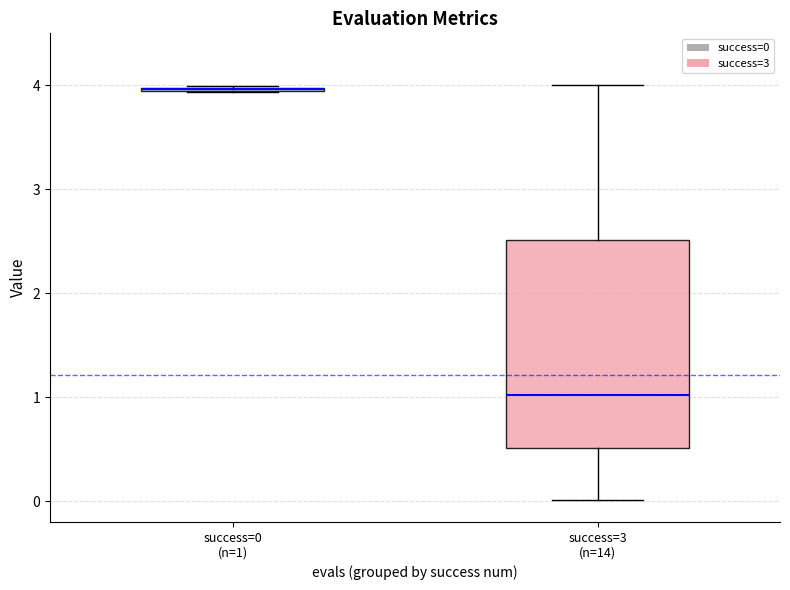

Where is the lower edge of the box for success=3 (n=14) on the y-axis? The values are not printed on the chart, so give them approximately, as read against the axis.

0.5